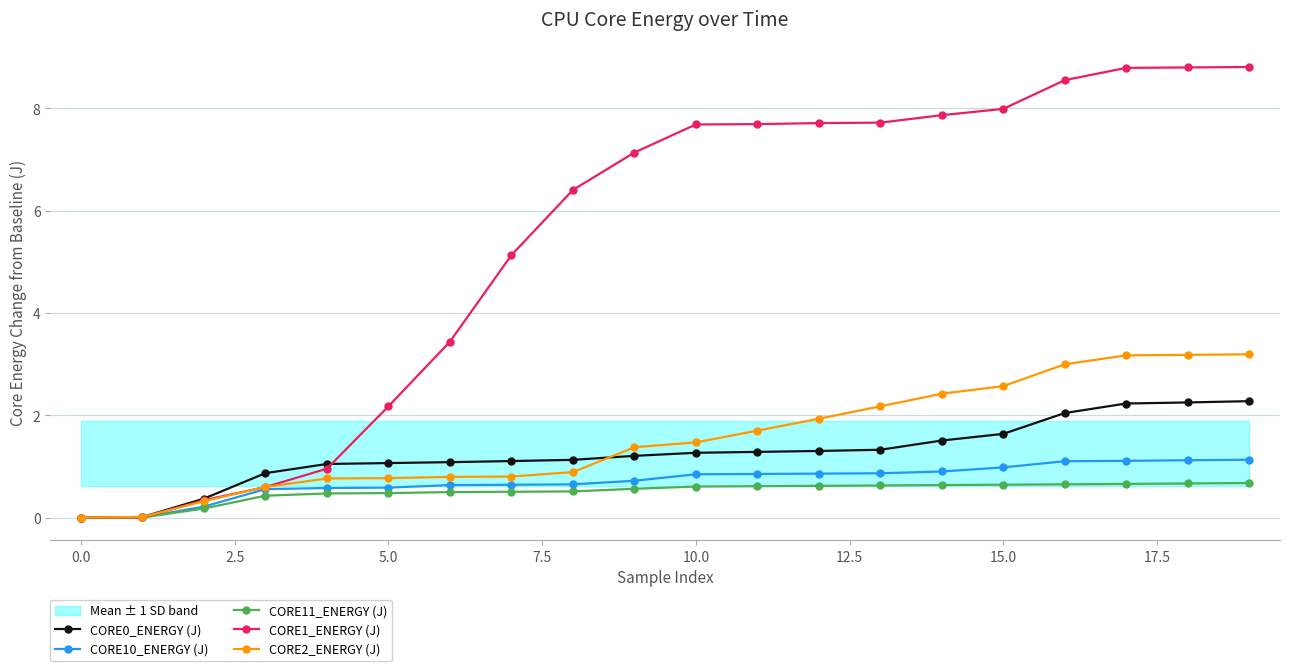

The CORE0_ENERGY (J) series shows 1.3 at 10.0. True or false?

True